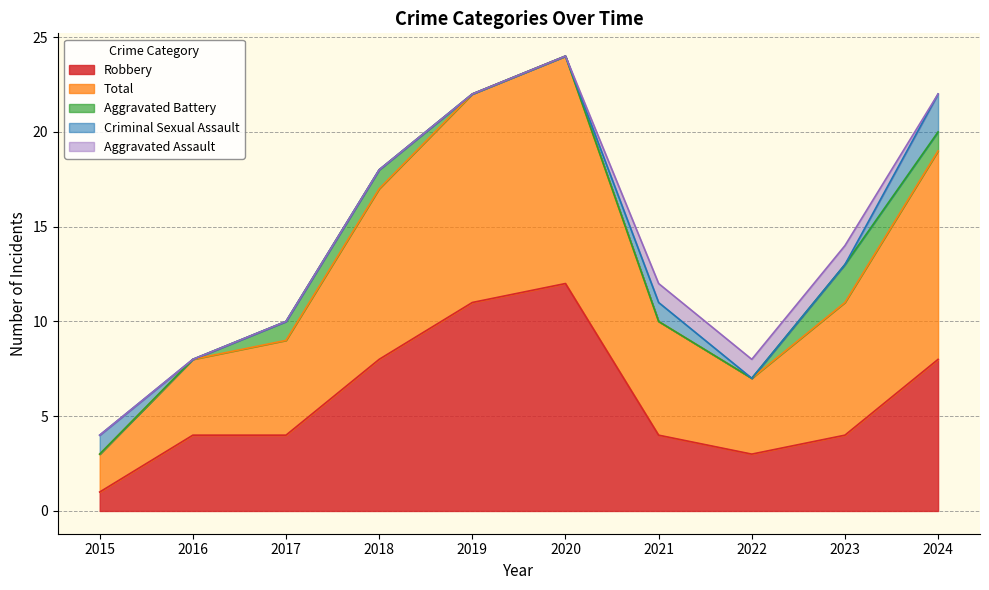

How many lines are shown in the chart?

5